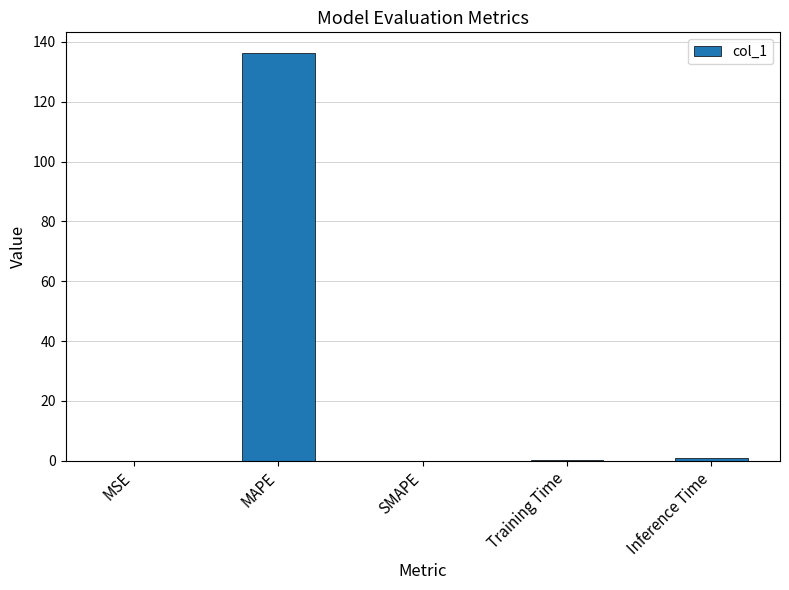

What is the greatest value displayed?

136.4